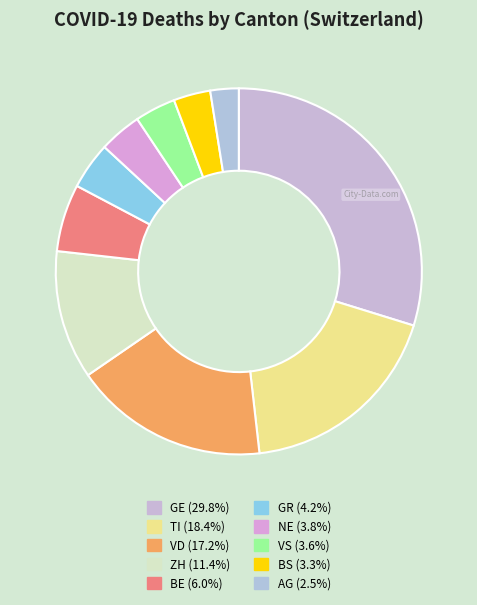

Rank the categories by value from lowest to highest.

AG, BS, VS, NE, GR, BE, ZH, VD, TI, GE